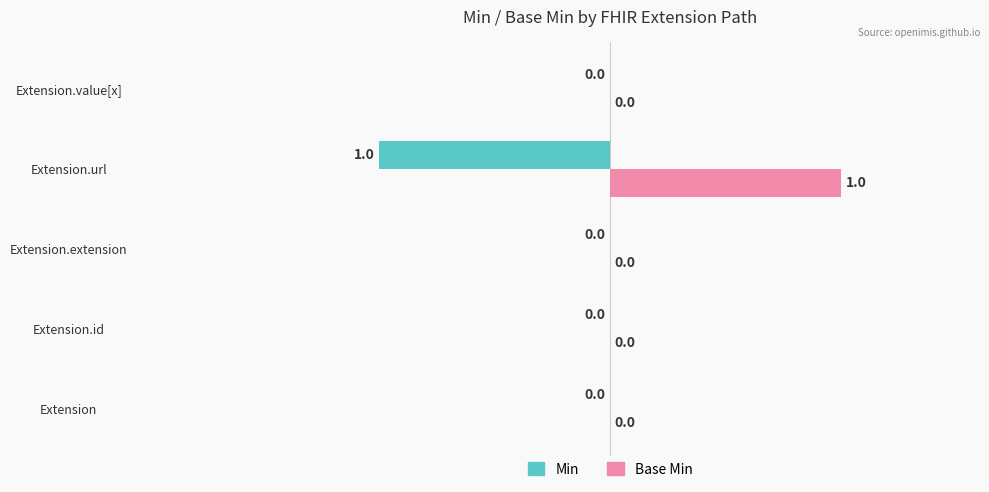

The Base Min series shows -1 at Extension.value[x]. True or false?

False